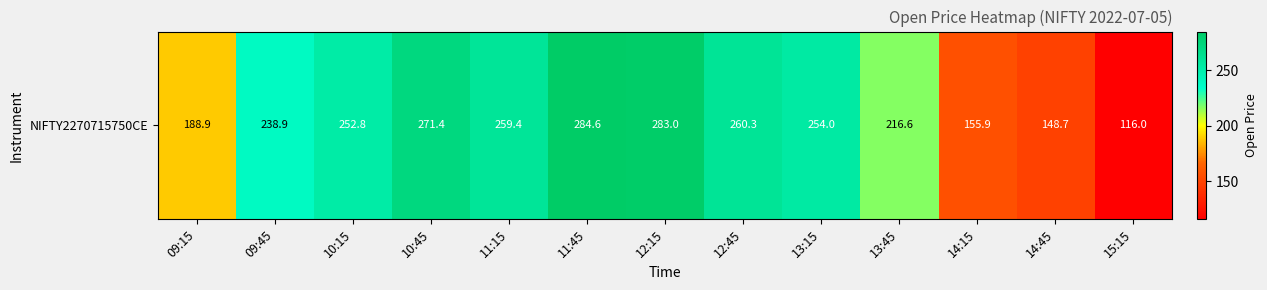

What is the sum of the values at 12:15 and 11:45?

567.6